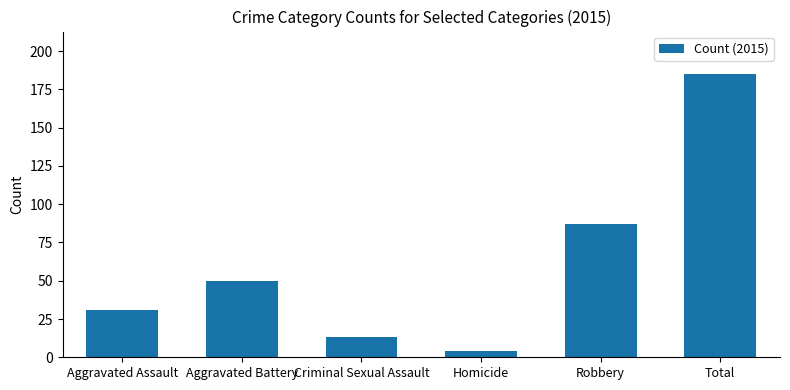

How many values are below 50?

3